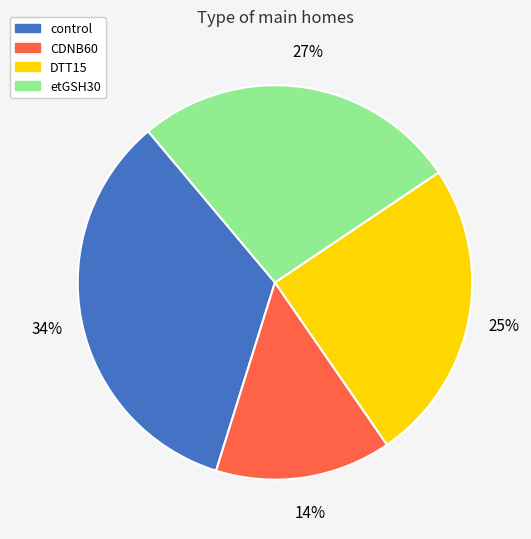

Is there any slice that represents more than half of the pie?

No